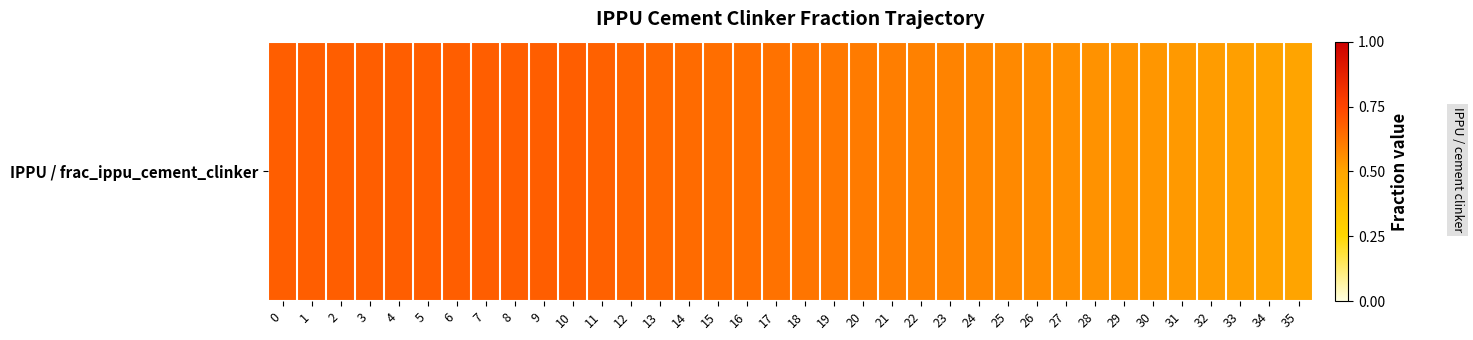

What is the difference between the values at 18 and 4?

0.1